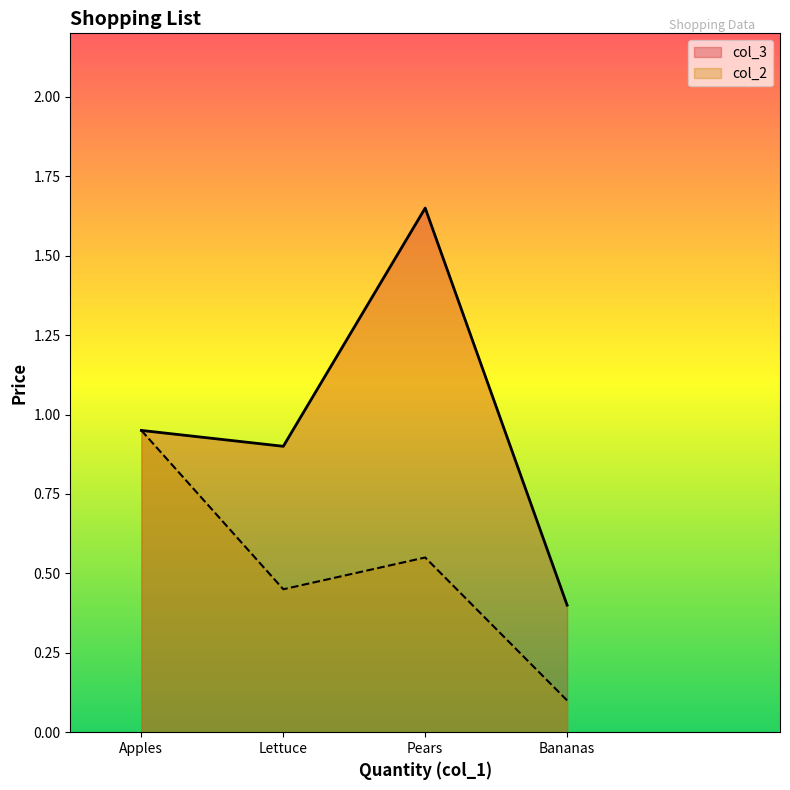

How many points are lower than both their immediate neighbors (excluding endpoints)?

1